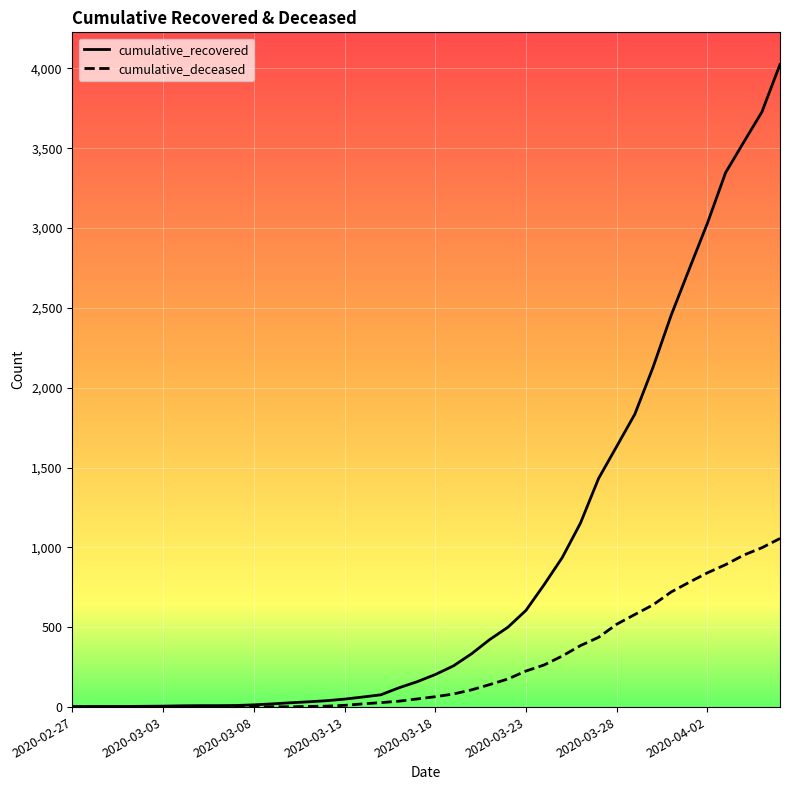

Rank the series by their maximum value, from lowest to highest.

cumulative_deceased, cumulative_recovered